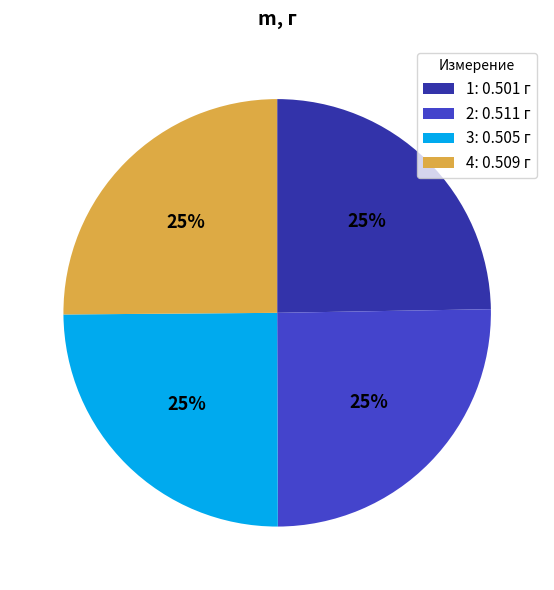

To the nearest percent, what is the average slice percentage?

25%